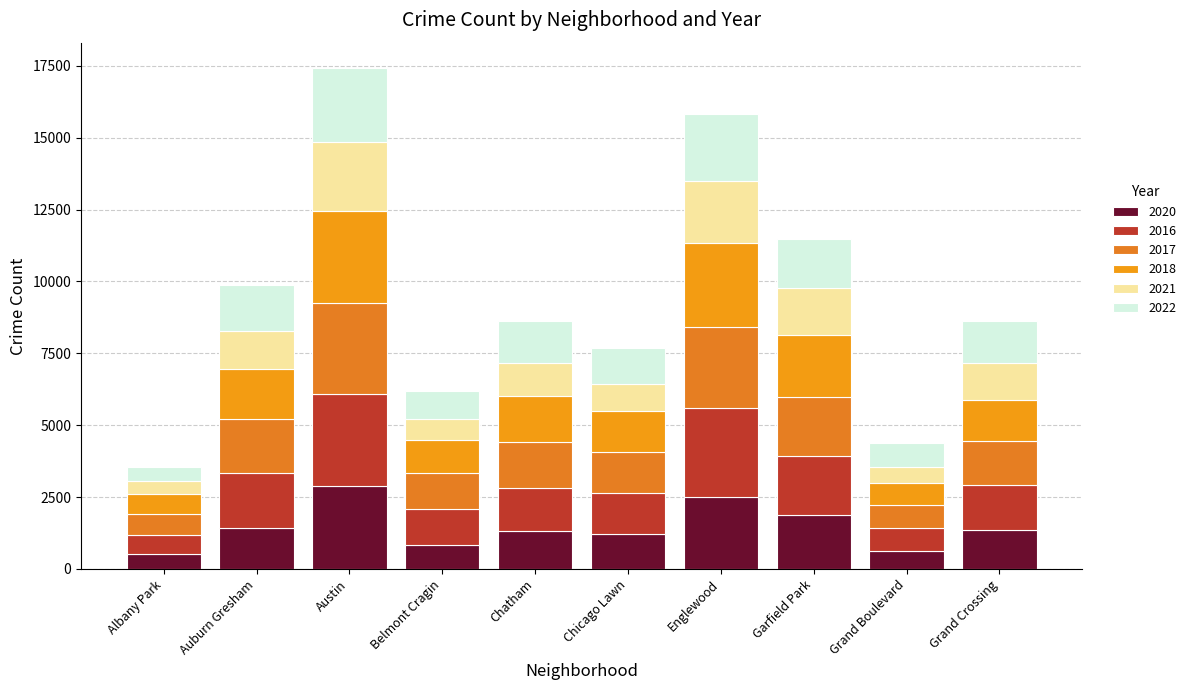

Are the bars horizontal?

No